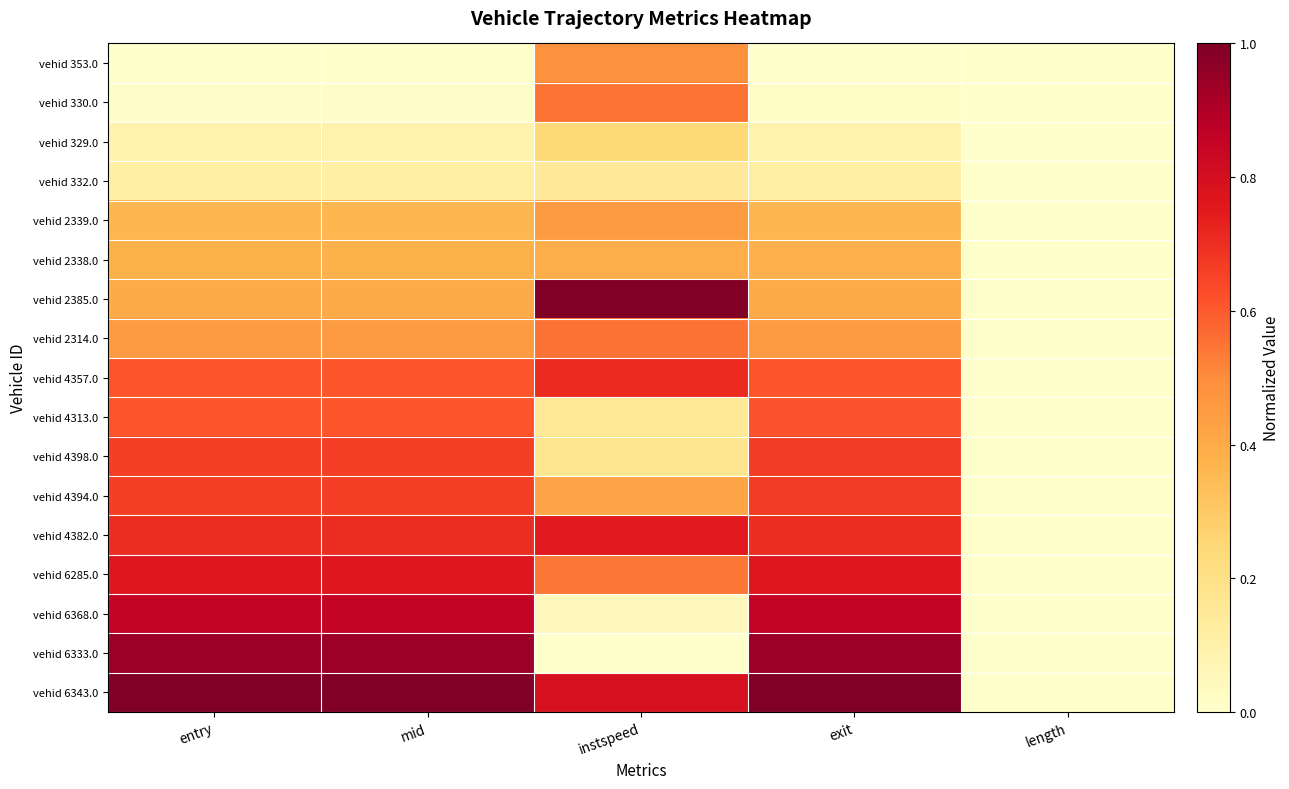

Which series changed the most between entry and instspeed?

vehid 6333.0